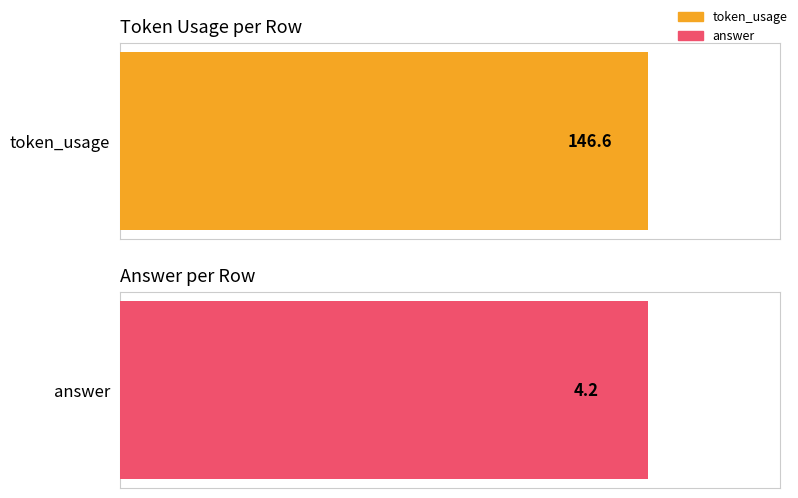

How many values in the answer series exceed 4?

1